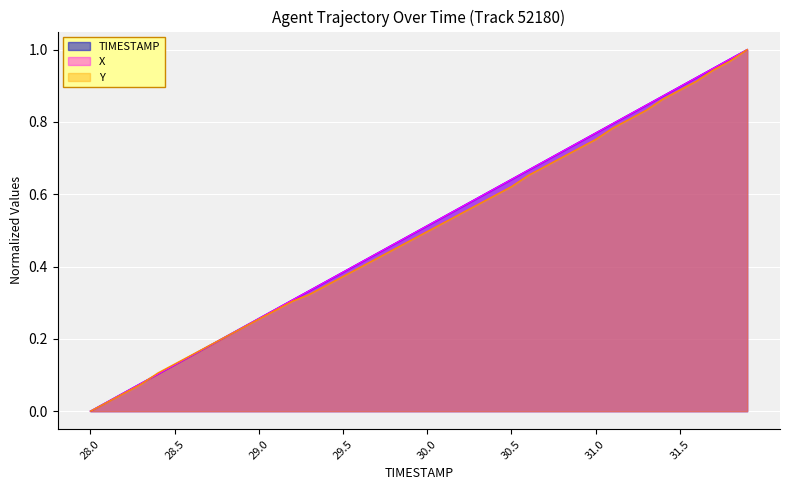

Which series has the largest total across all categories?

X